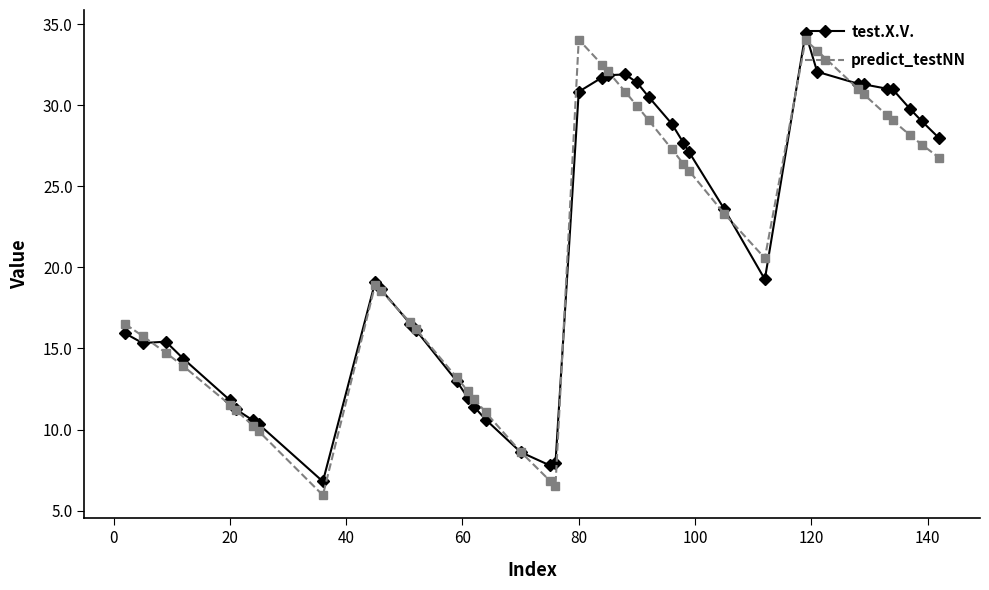

True or false: test.X.V. and predict_testNN intersect in this chart.

True